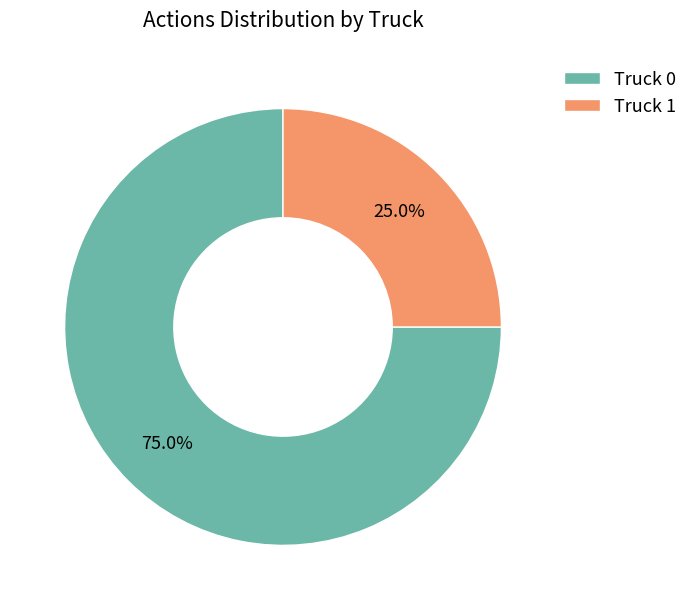

Rank the categories by value from lowest to highest.

Truck 1, Truck 0